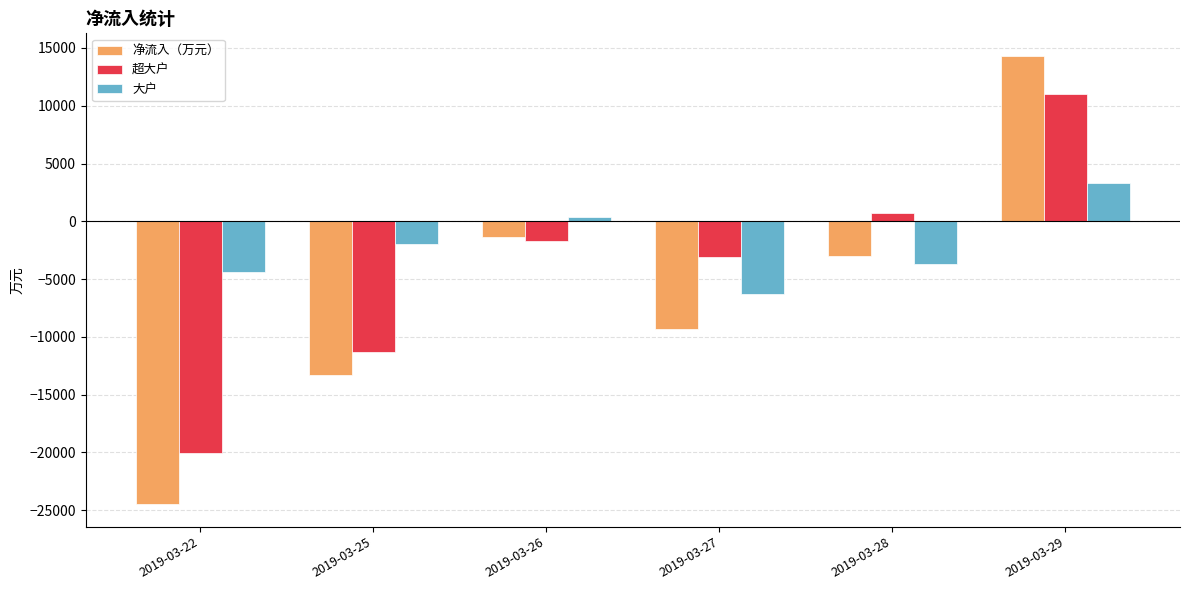

What is the difference between the 净流入（万元） values at 2019-03-27 and 2019-03-25?

3974.1